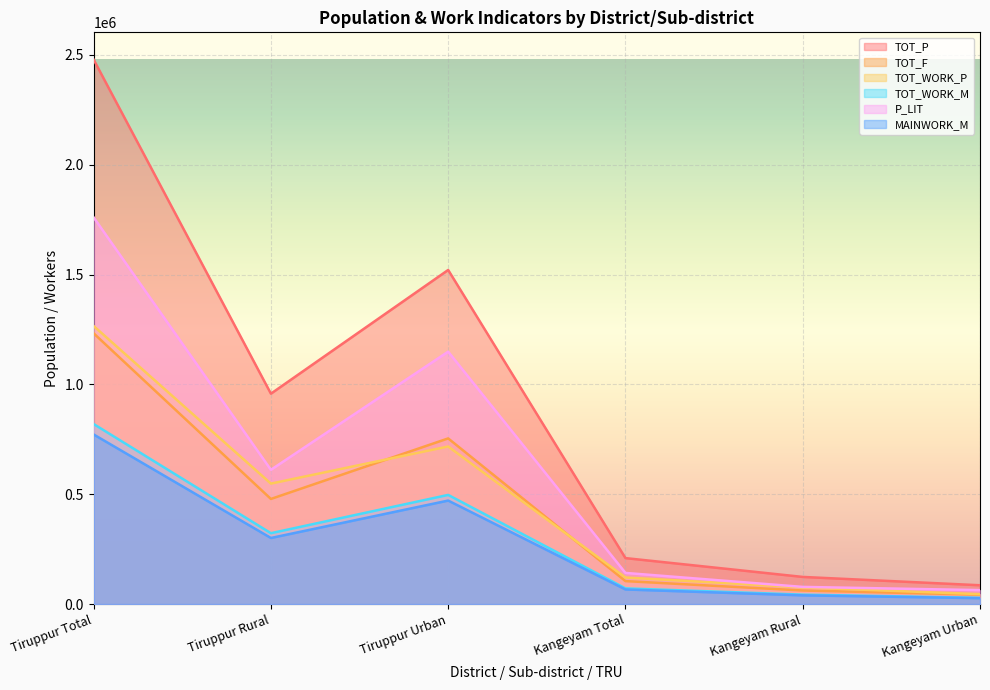

Rank the series by their maximum value, from lowest to highest.

MAINWORK_M, TOT_WORK_M, TOT_F, TOT_WORK_P, P_LIT, TOT_P